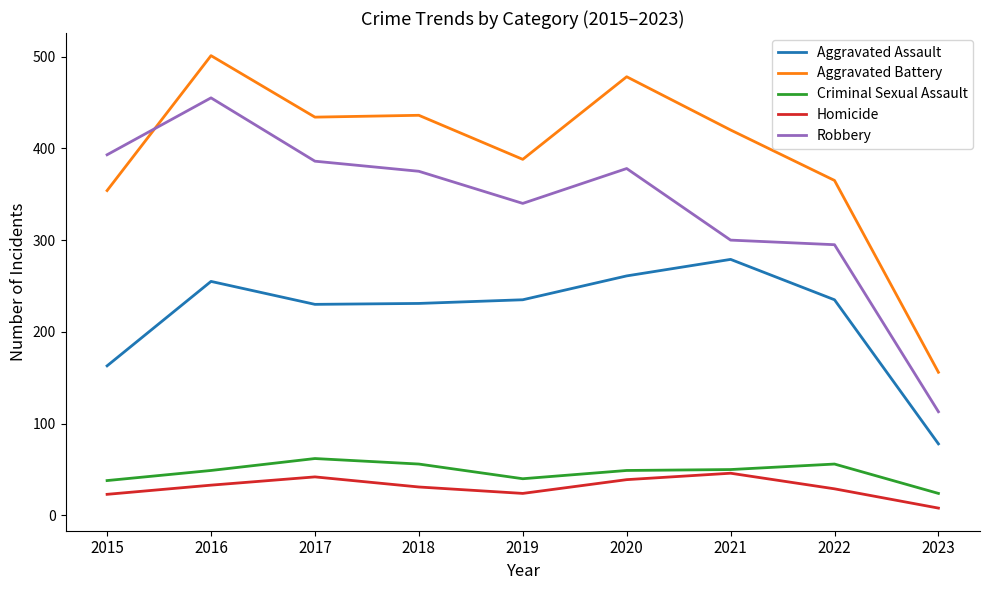

What is the total value across all series at 2023?

379